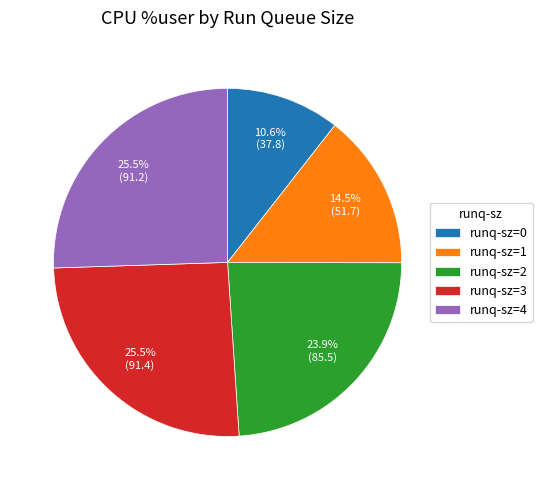

Is runq-sz=2 the majority of the pie?

No